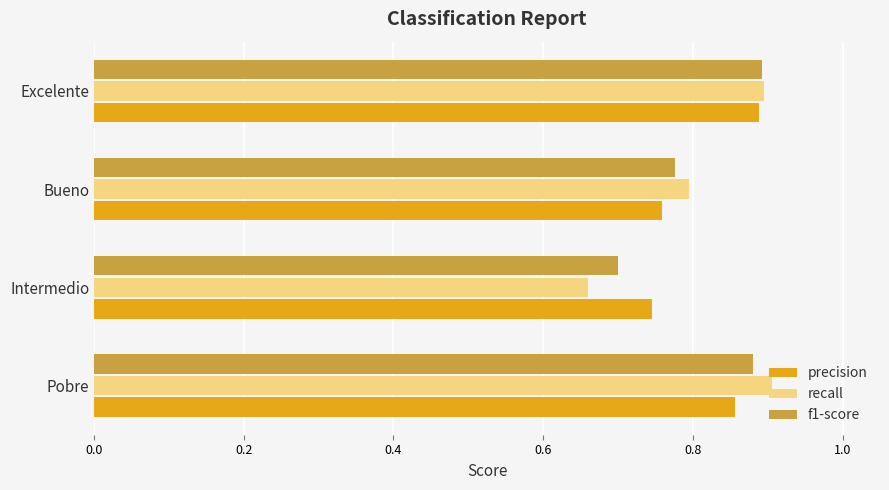

At which label is precision closest to 0?

Intermedio